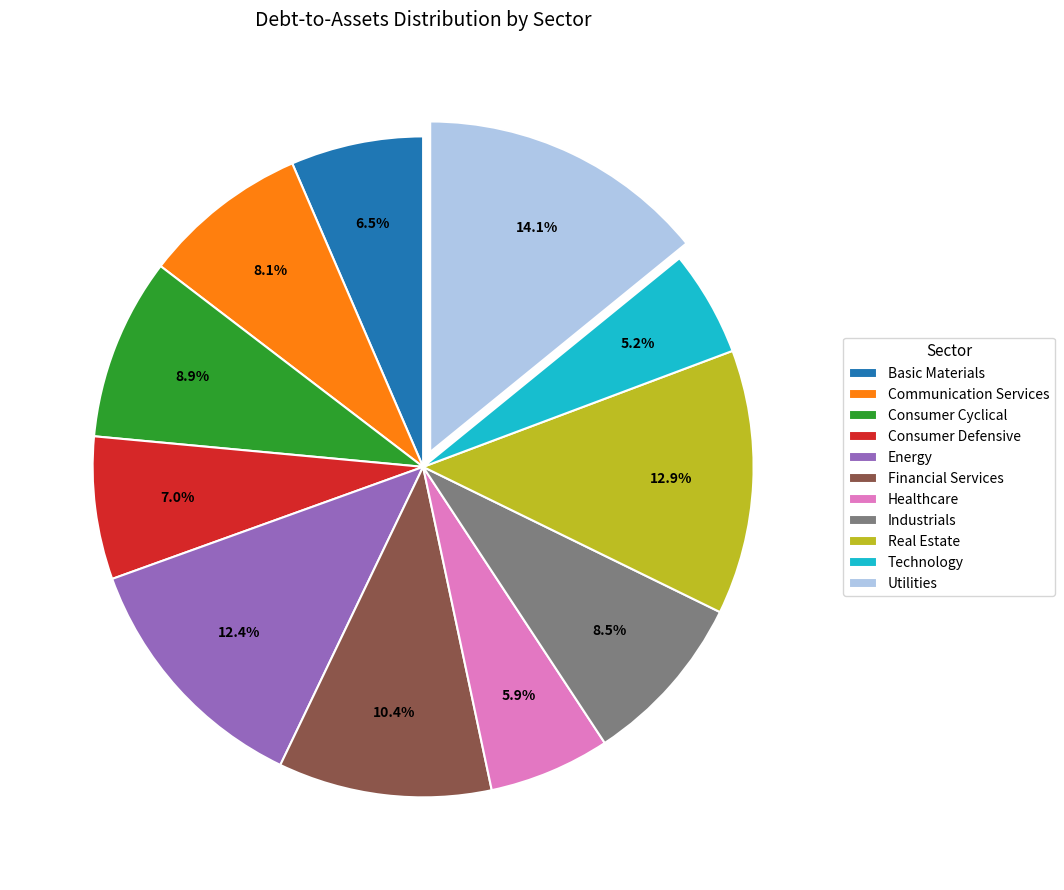

Count the number of slices in the pie.

11